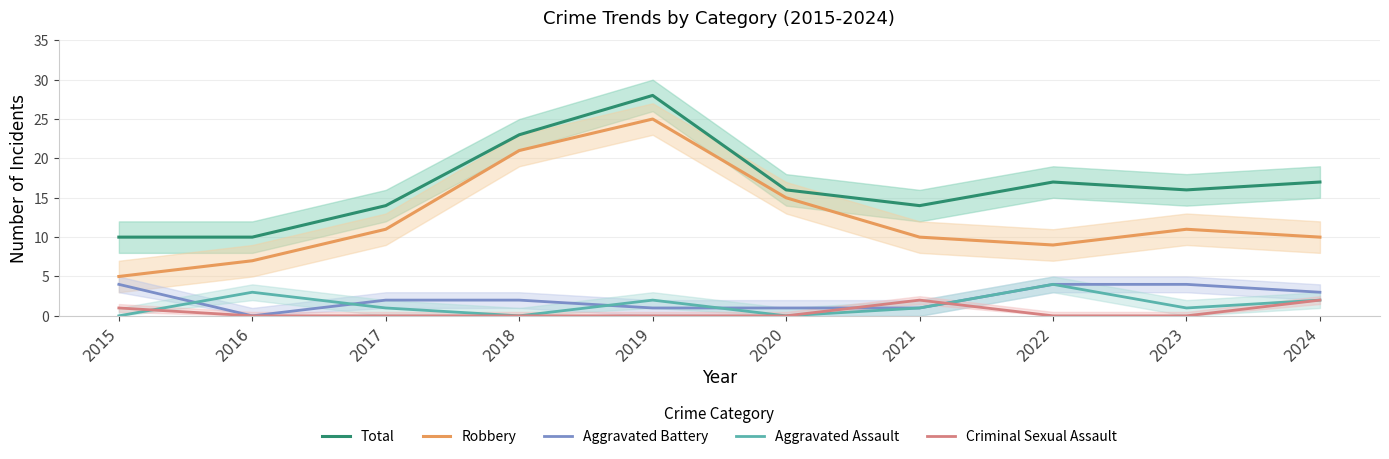

Where is the first local maximum for Criminal Sexual Assault?

2021